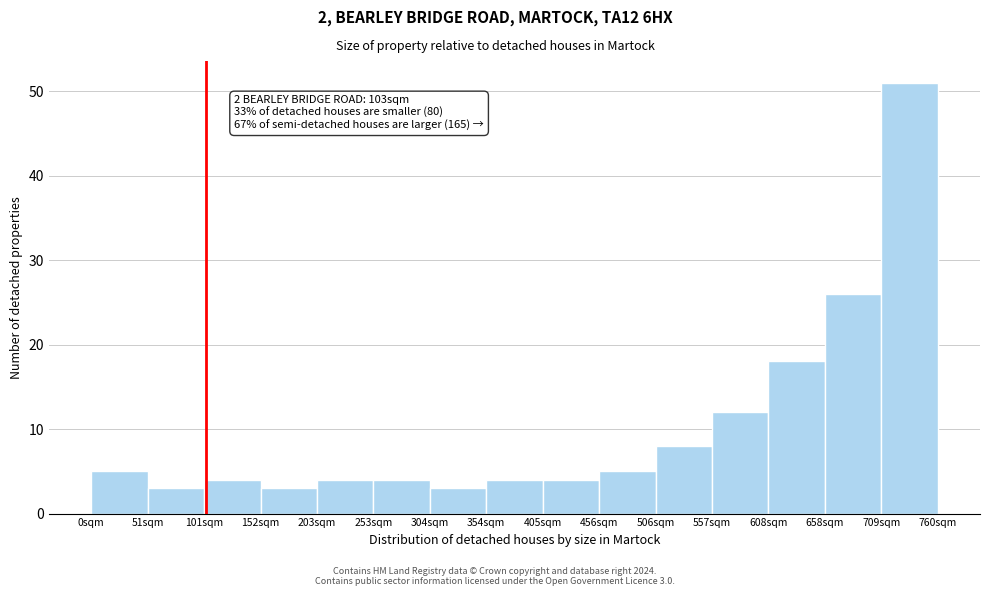

Over which range of the x-axis is the bar tallest?

710 to 760